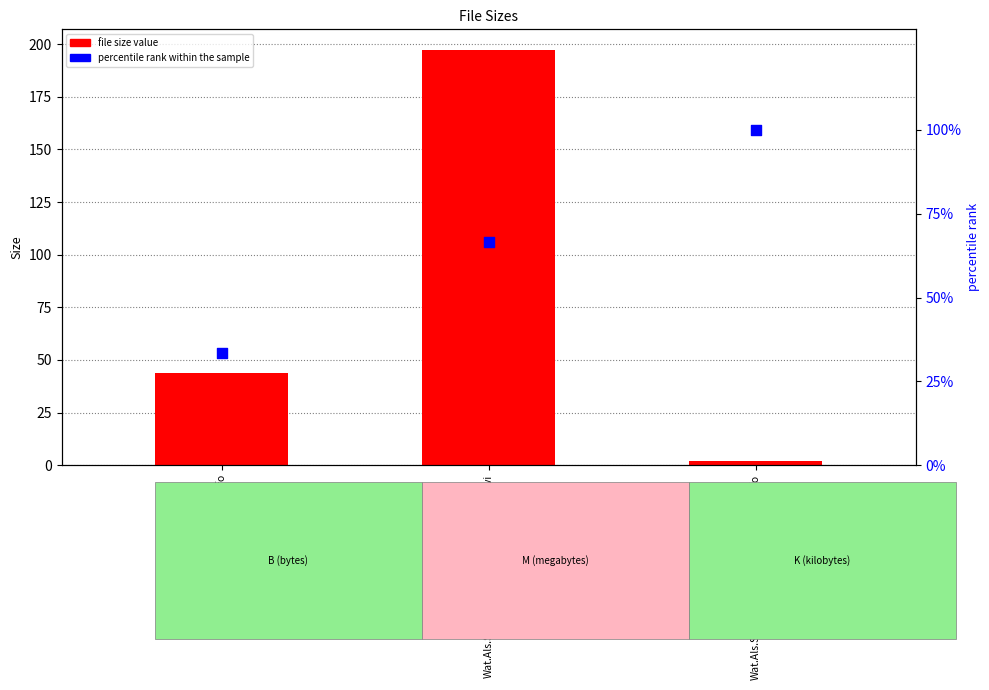

Is the value of percentile rank within the sample at Wat.Als.S01E01.NL.XViD-SHOWGEMiST.nfo greater than the value of Size at Wat.Als.S01E01.NL.XViD-SHOWGEMiST.nfo?

Yes